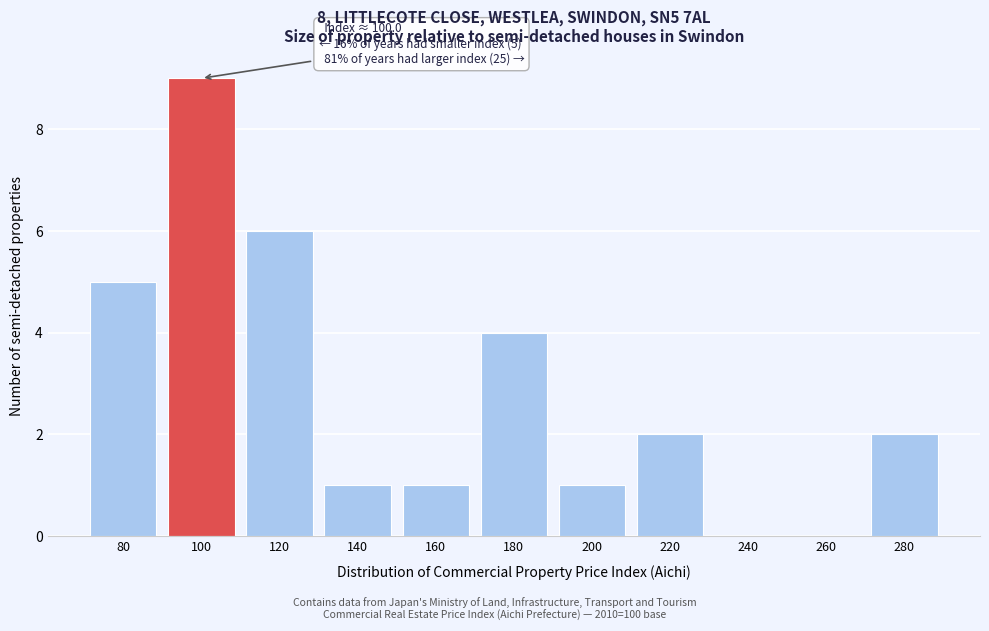

Reading left to right, transcribe all the data shown in this chart.

80=5	100=9	120=6	140=1	160=1	180=4	200=1	220=2	240=0	260=0	280=2